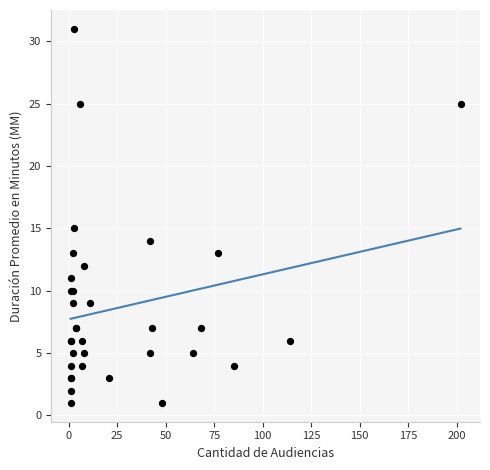

What Y value in the scatter plot is closest to 16?

15